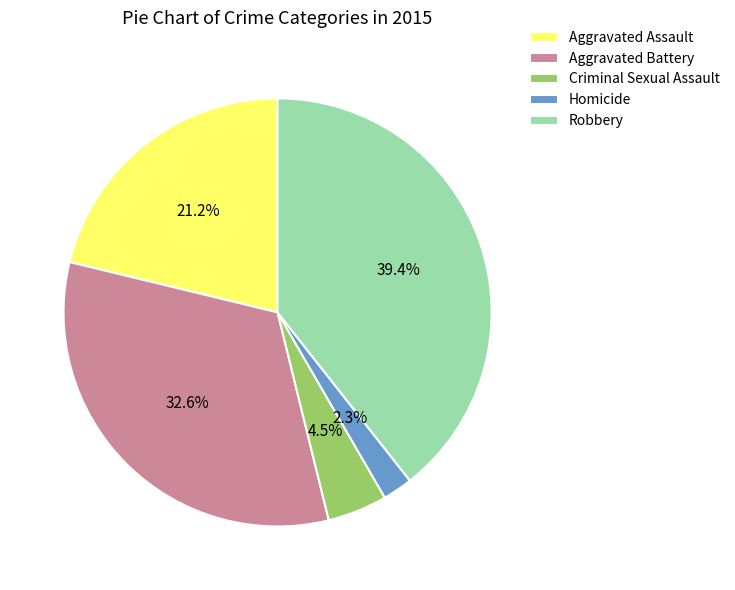

Between Aggravated Battery and Criminal Sexual Assault, which is larger?

Aggravated Battery